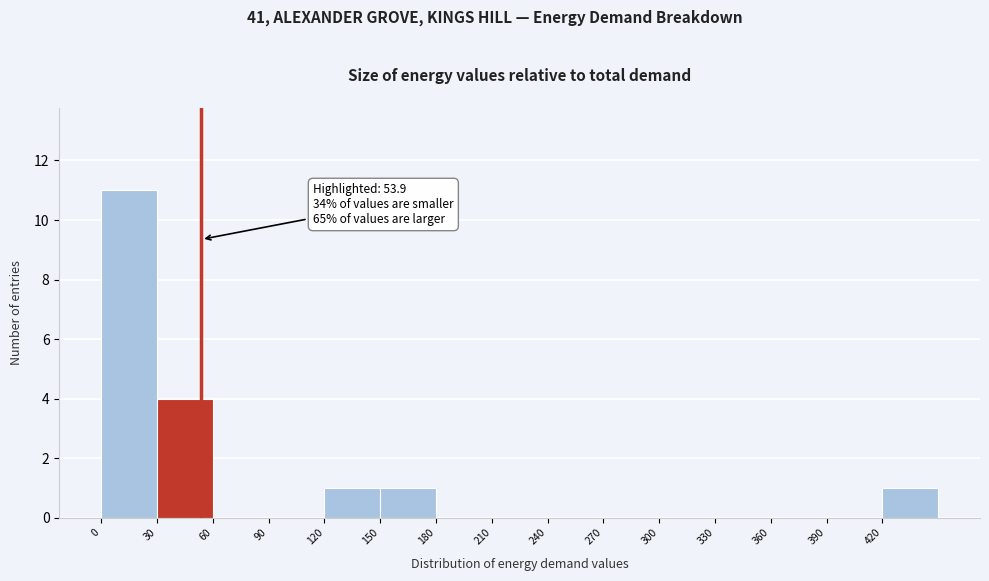

Which range on the x-axis has the tallest bar?

0 to 30